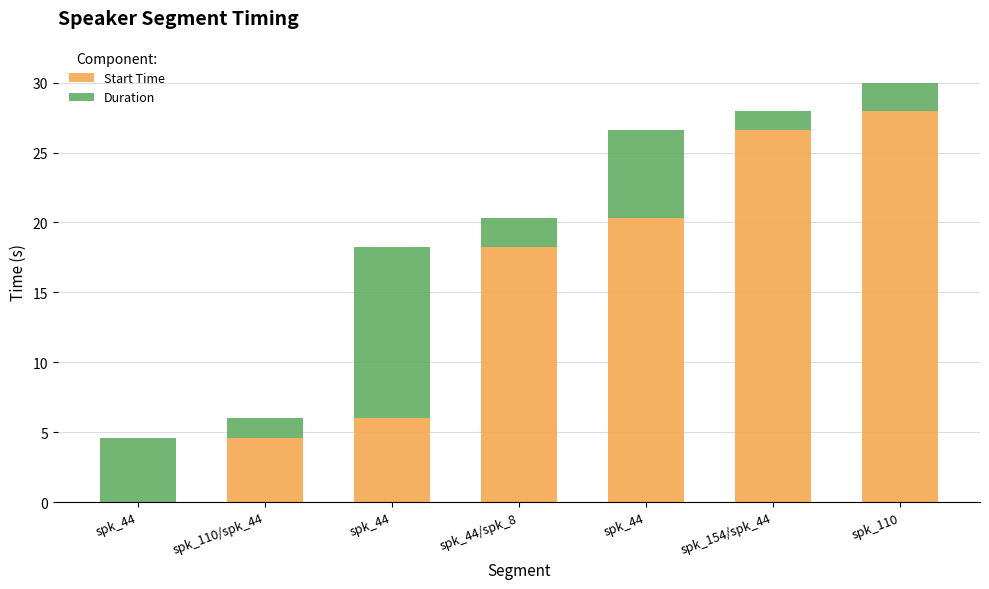

What are all the series names shown in the legend?

Start Time, Duration